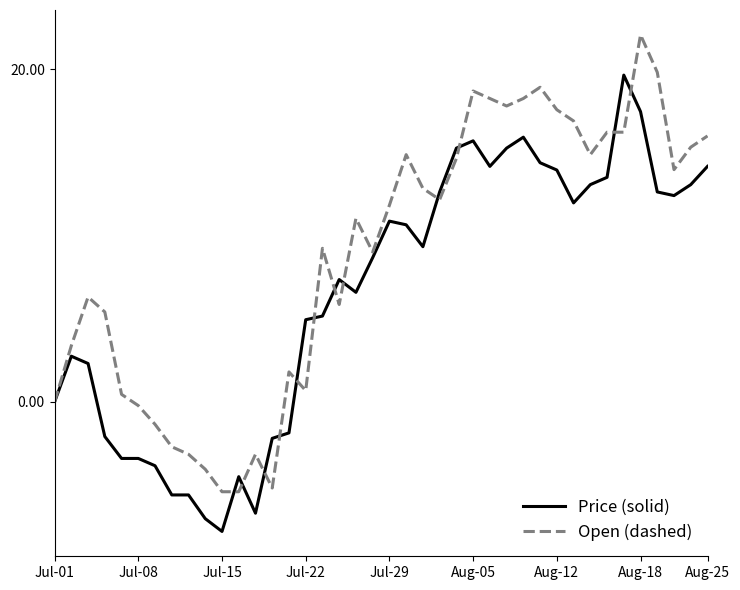

What is the lowest value of the Price (solid) series?

-7.8